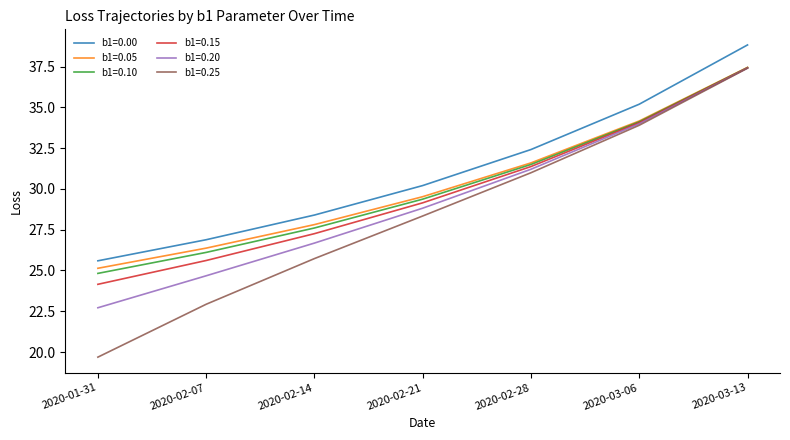

Reading left to right, extract all data points from this chart.

b1=0.00: 2020-01-31=25.6	2020-02-07=26.9	2020-02-14=28.4	2020-02-21=30.2	2020-02-28=32.4	2020-03-06=35.2	2020-03-13=38.8
b1=0.05: 2020-01-31=25.1	2020-02-07=26.4	2020-02-14=27.8	2020-02-21=29.5	2020-02-28=31.6	2020-03-06=34.2	2020-03-13=37.4
b1=0.10: 2020-01-31=24.8	2020-02-07=26.1	2020-02-14=27.6	2020-02-21=29.4	2020-02-28=31.5	2020-03-06=34.1	2020-03-13=37.4
b1=0.15: 2020-01-31=24.2	2020-02-07=25.6	2020-02-14=27.3	2020-02-21=29.1	2020-02-28=31.4	2020-03-06=34.1	2020-03-13=37.4
b1=0.20: 2020-01-31=22.7	2020-02-07=24.7	2020-02-14=26.7	2020-02-21=28.8	2020-02-28=31.2	2020-03-06=34.0	2020-03-13=37.4
b1=0.25: 2020-01-31=19.7	2020-02-07=22.9	2020-02-14=25.7	2020-02-21=28.3	2020-02-28=31.0	2020-03-06=33.9	2020-03-13=37.4